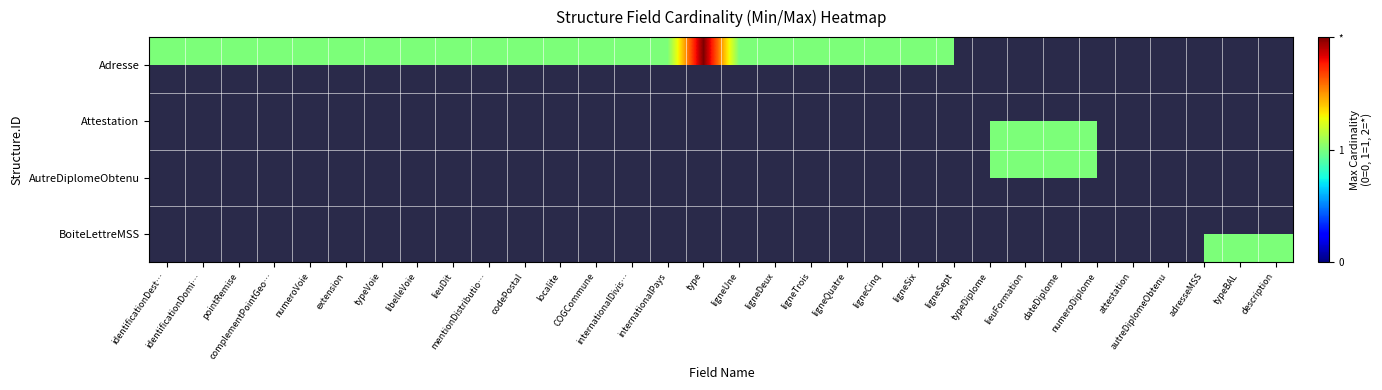

At which category does the chart reach its peak across all series?

type